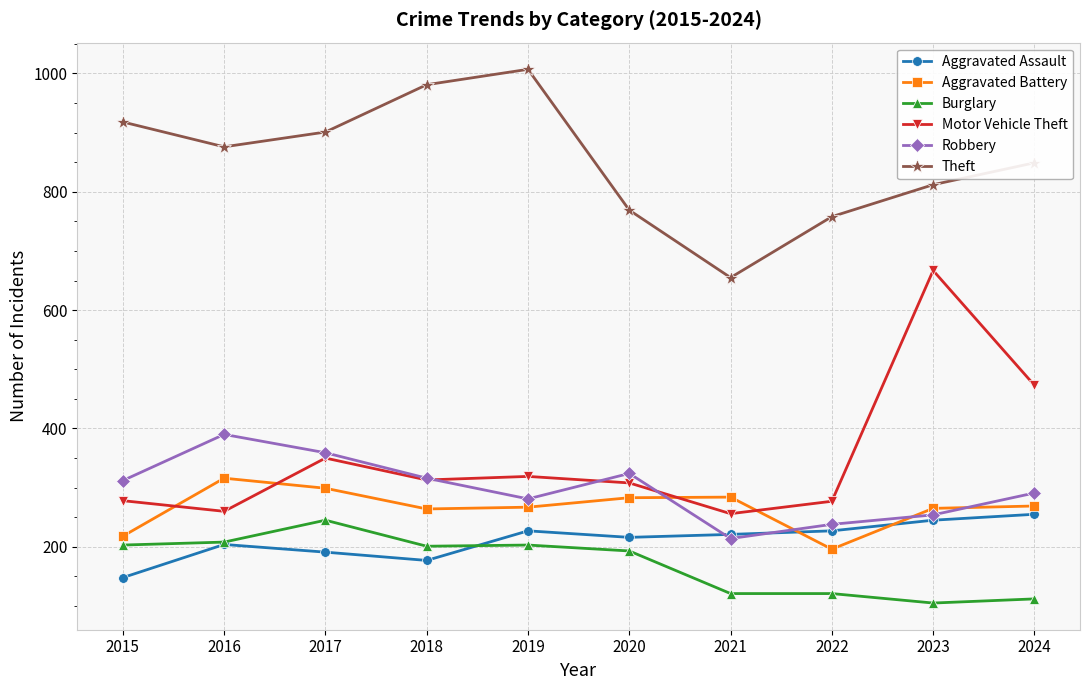

List the series in order of their peak value, lowest first.

Burglary, Aggravated Assault, Aggravated Battery, Robbery, Motor Vehicle Theft, Theft